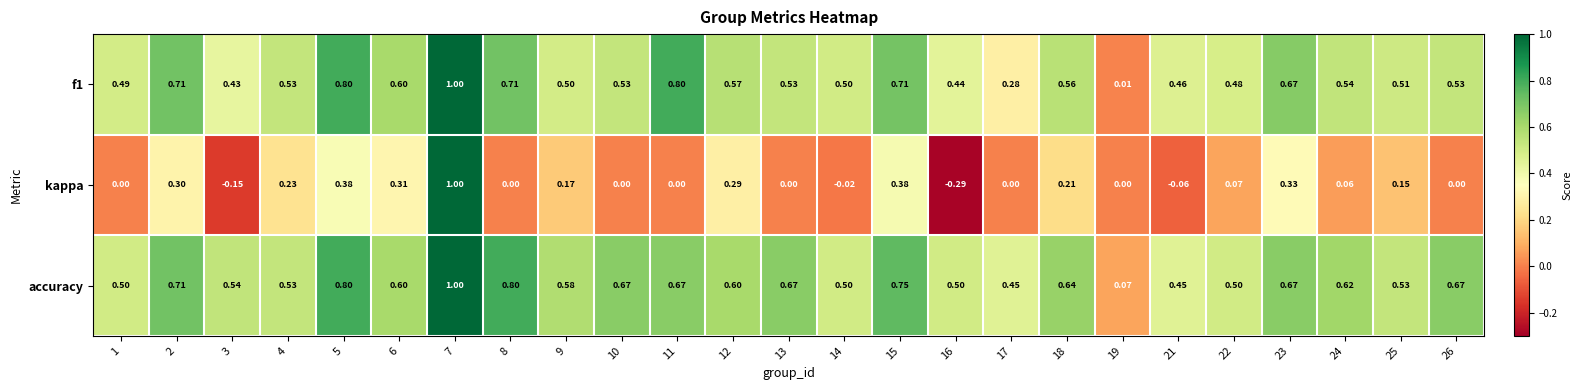

Count the number of categories in the chart.

25